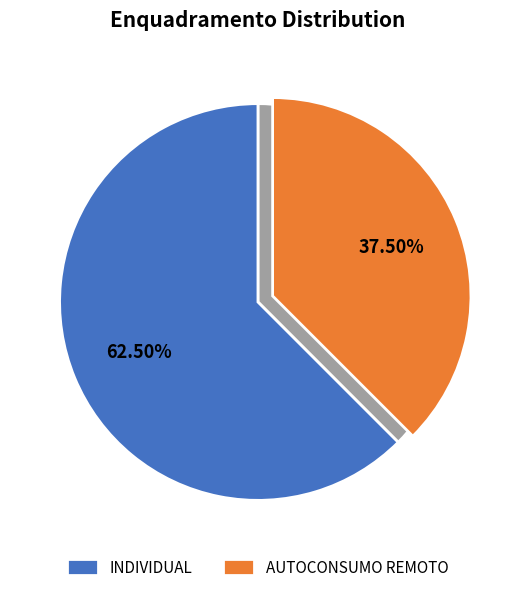

Which has a higher value, INDIVIDUAL or AUTOCONSUMO REMOTO?

INDIVIDUAL